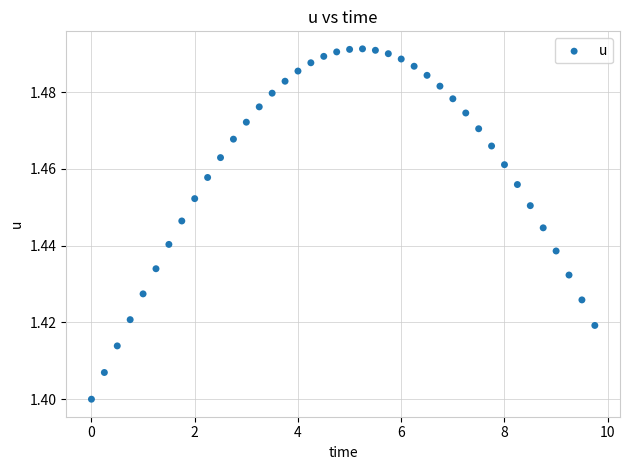

What is the range of X values (max minus min)?

9.8